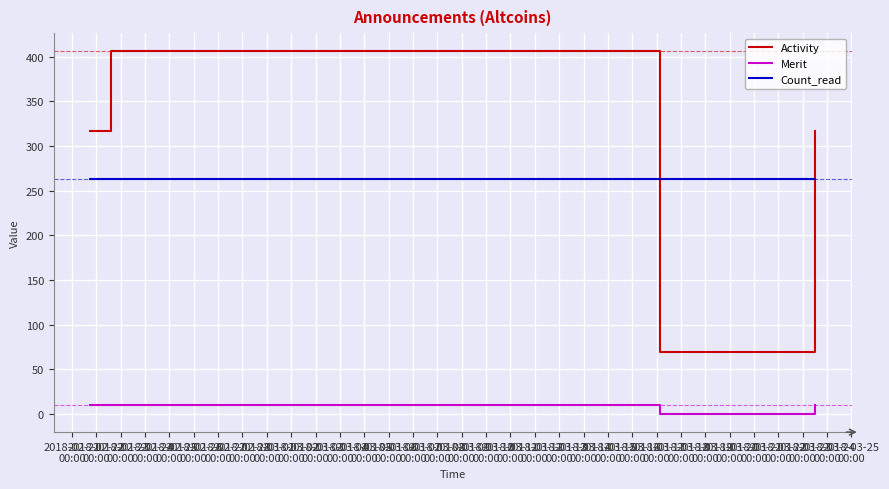

Which series has the widest spread of values?

Activity